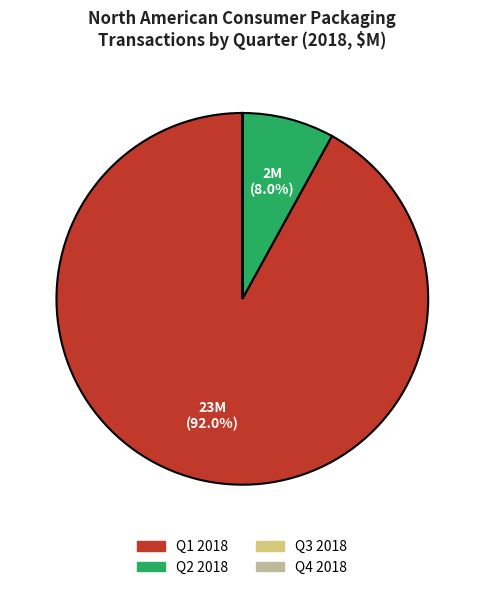

Which slice is the largest?

Q1 2018